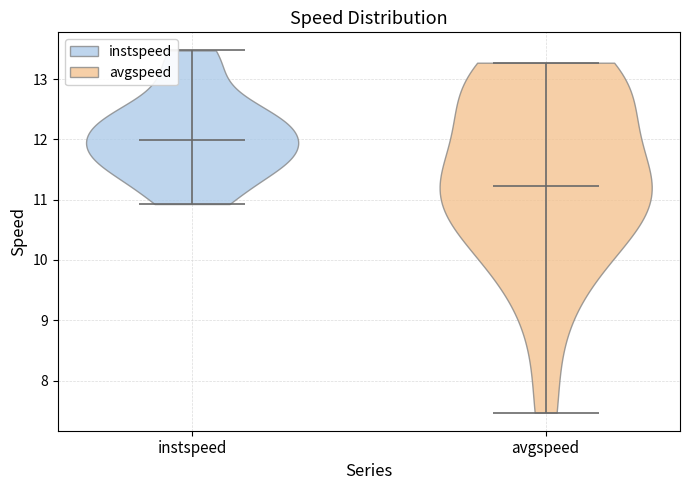

Which violin has the lowest median line?

avgspeed